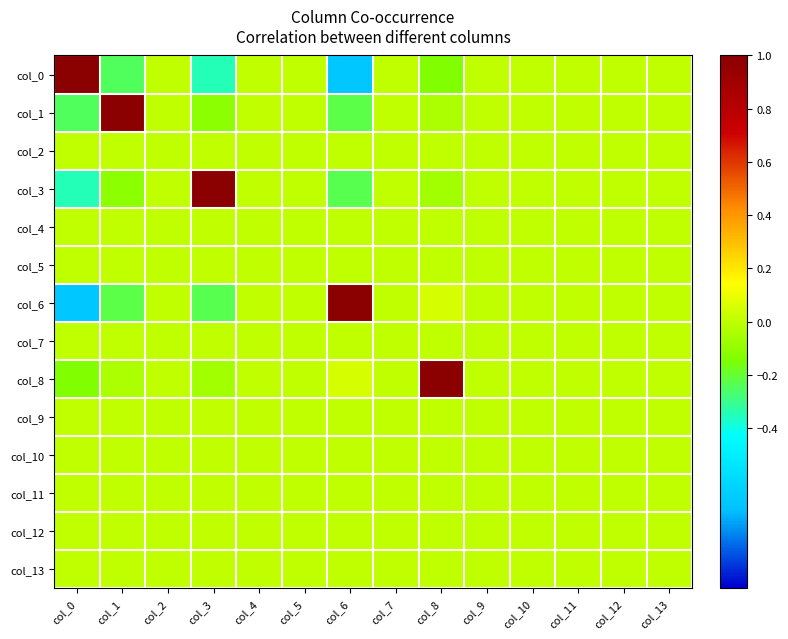

The col_3 series shows 0.0 at col_5. True or false?

True